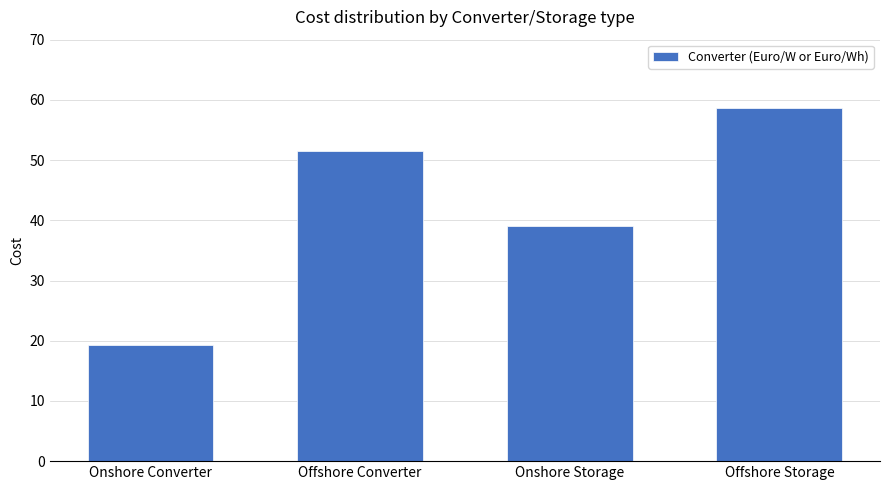

Does the chart contain stacked bars?

No